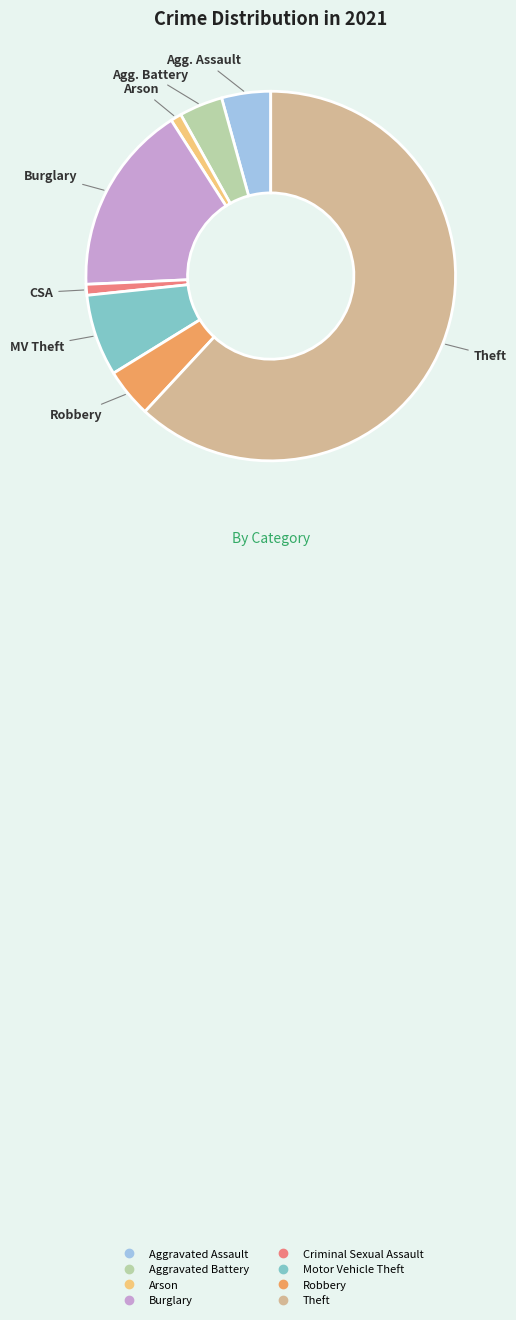

Count the number of slices in the pie.

8